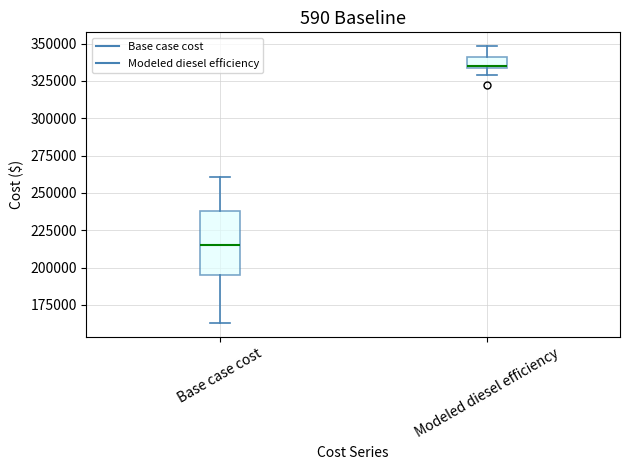

Comparing the boxes themselves (not the whiskers), which one is the tallest?

Base case cost